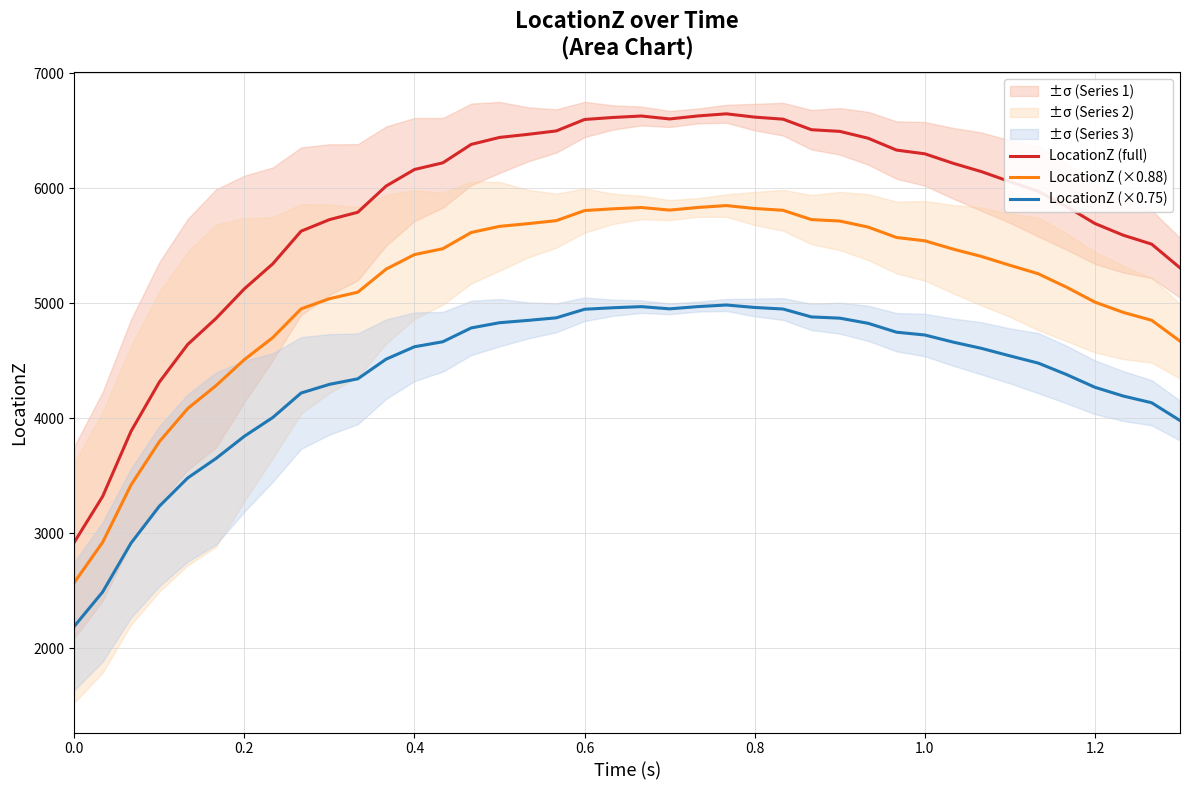

What are all the series names shown in the legend?

LocationZ (full), LocationZ (×0.88), LocationZ (×0.75)